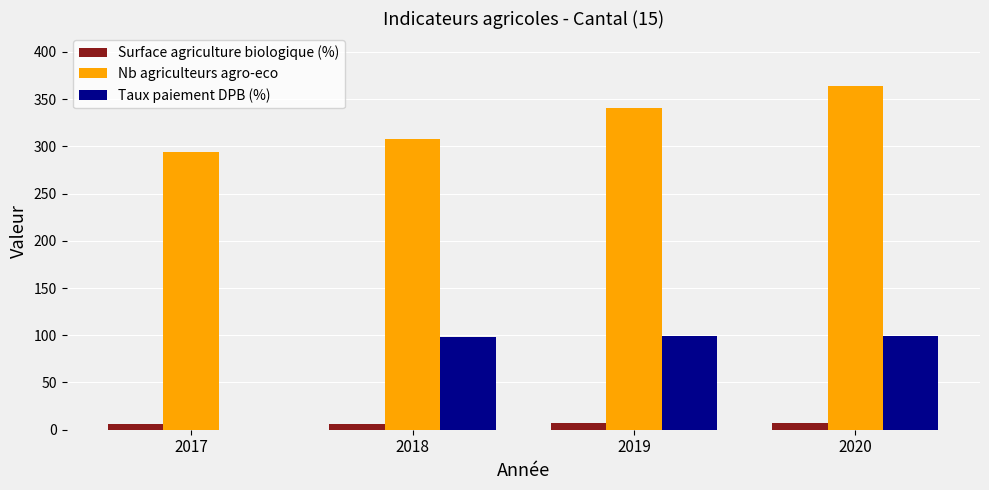

What is the total value across all series at 2018?

412.9